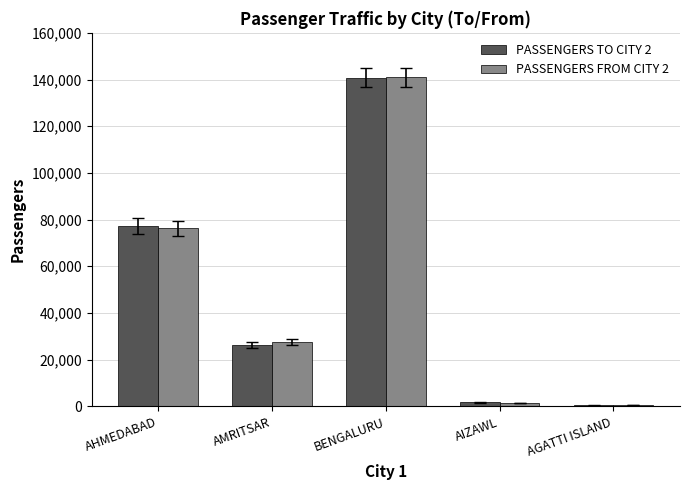

What is the difference between the PASSENGERS TO CITY 2 values at BENGALURU and AGATTI ISLAND?

140447